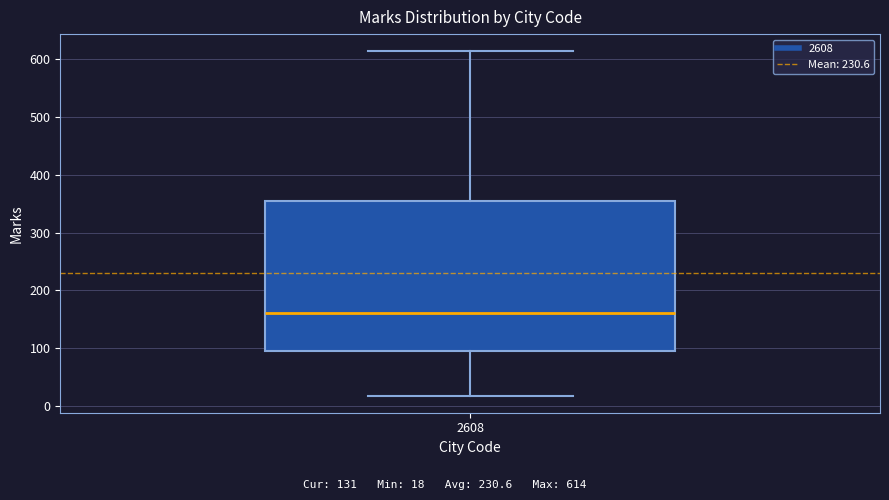

Transcribe this box plot: give where the median line is, the range the box spans, and where the two whiskers end, as read against the y-axis. The values are not printed on the chart, so give them approximately, as read against the axis.

median 160, box 100 to 360, whiskers 20 to 610